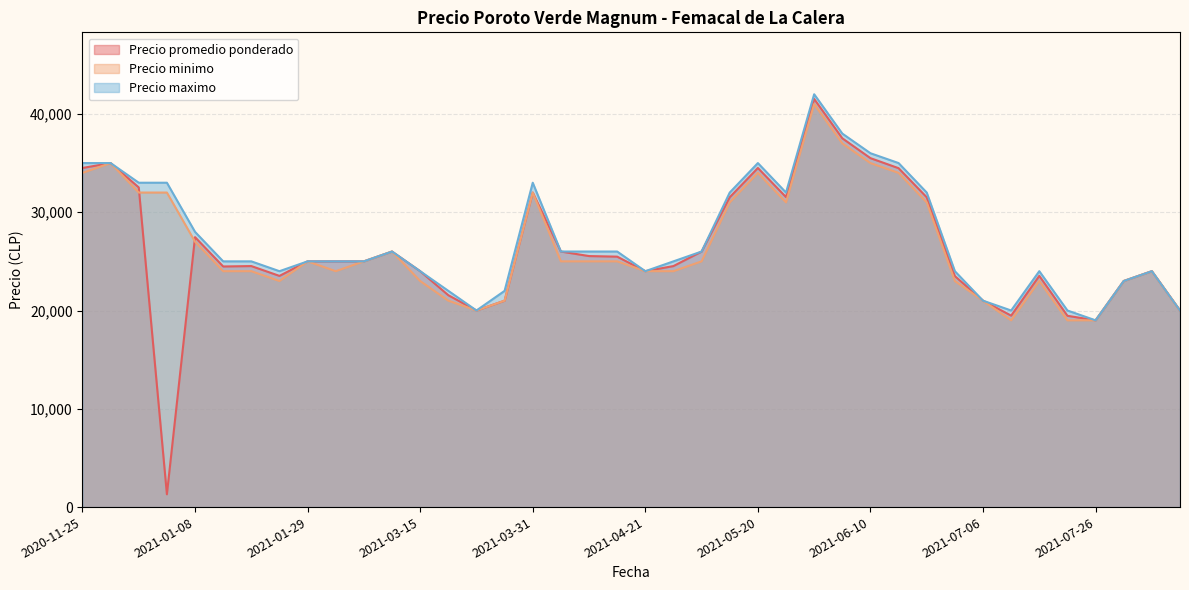

What is the smallest value displayed?

1301